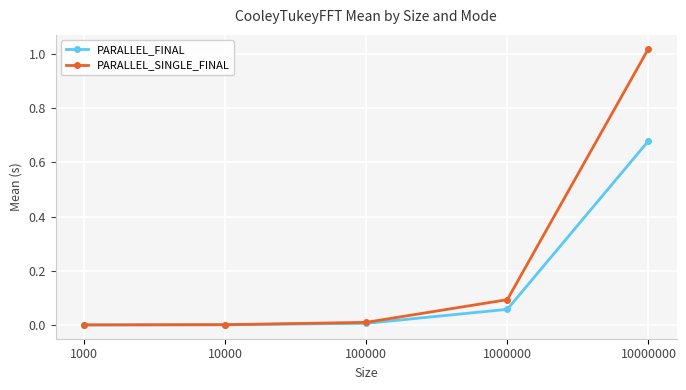

Rank the series by their maximum value, from highest to lowest.

PARALLEL_SINGLE_FINAL, PARALLEL_FINAL